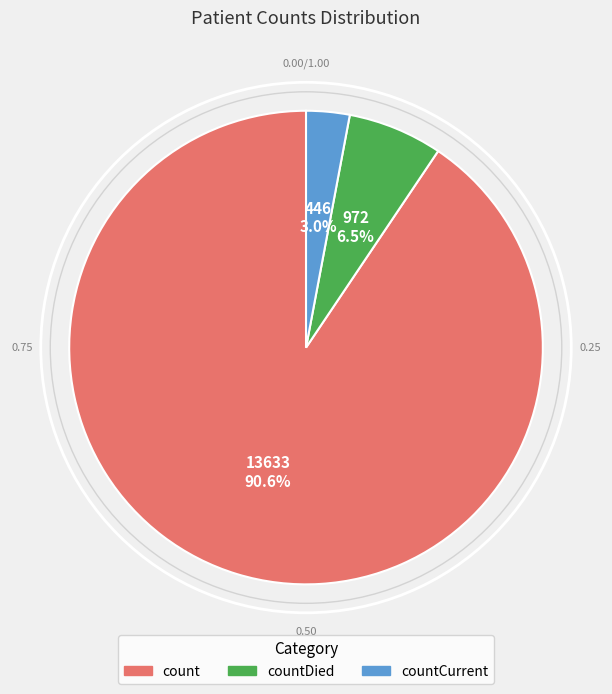

Which category has the smallest portion of the pie?

countCurrent